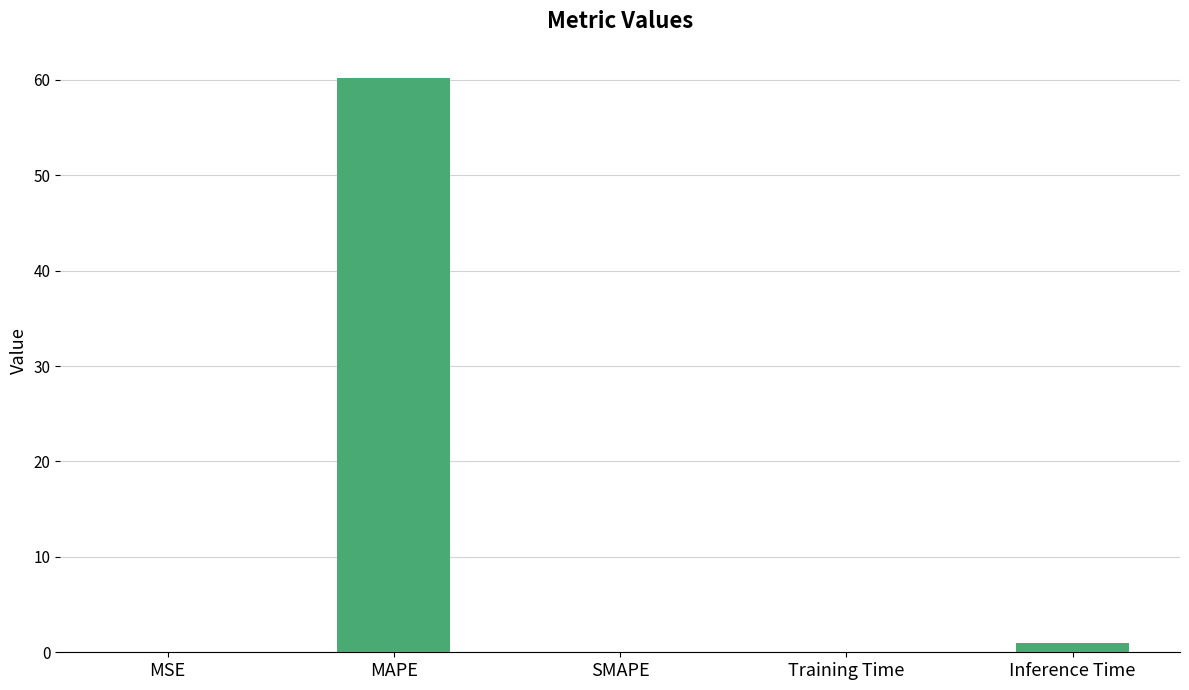

Is it true that the value at MSE is 0.0?

True